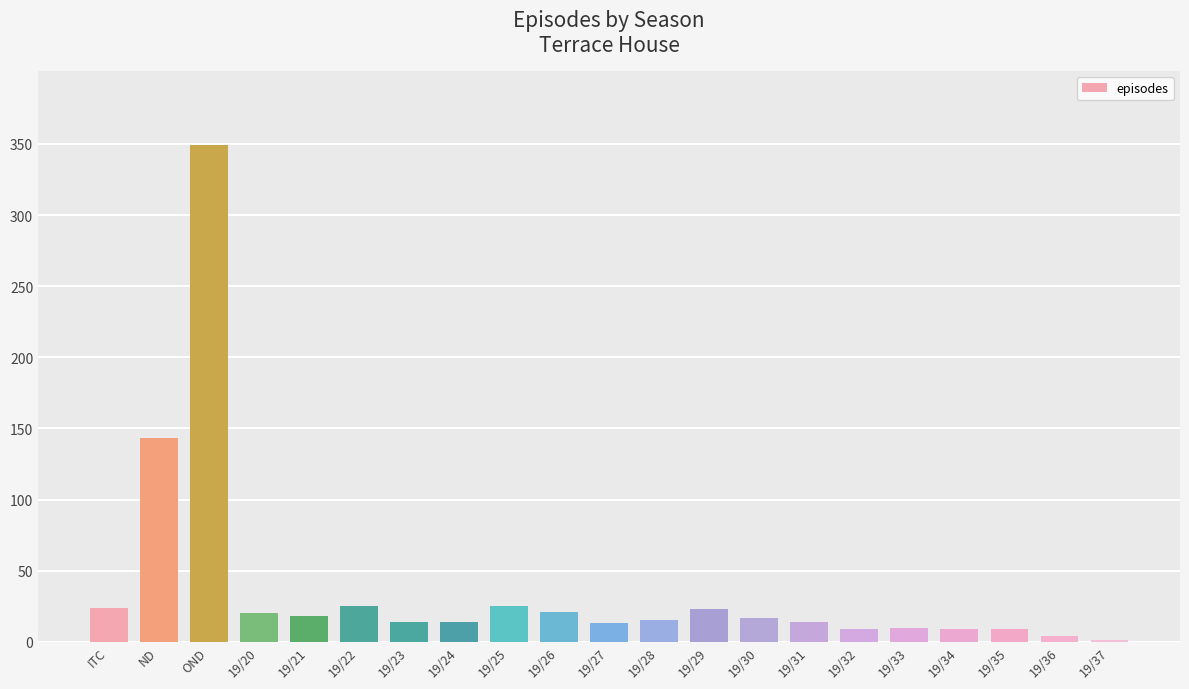

At which category does the chart reach its peak across all series?

OND